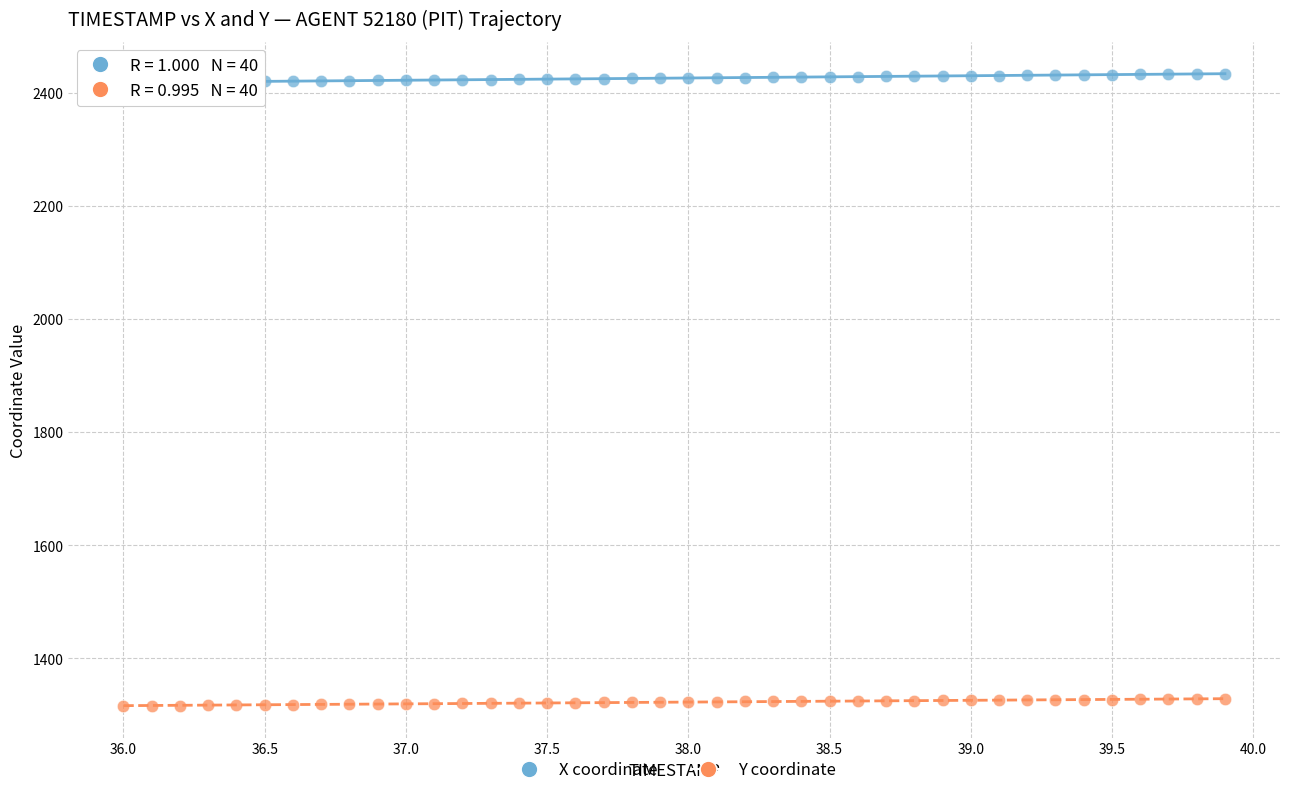

What is the X range (max minus min) for the scatter plot?

3.9